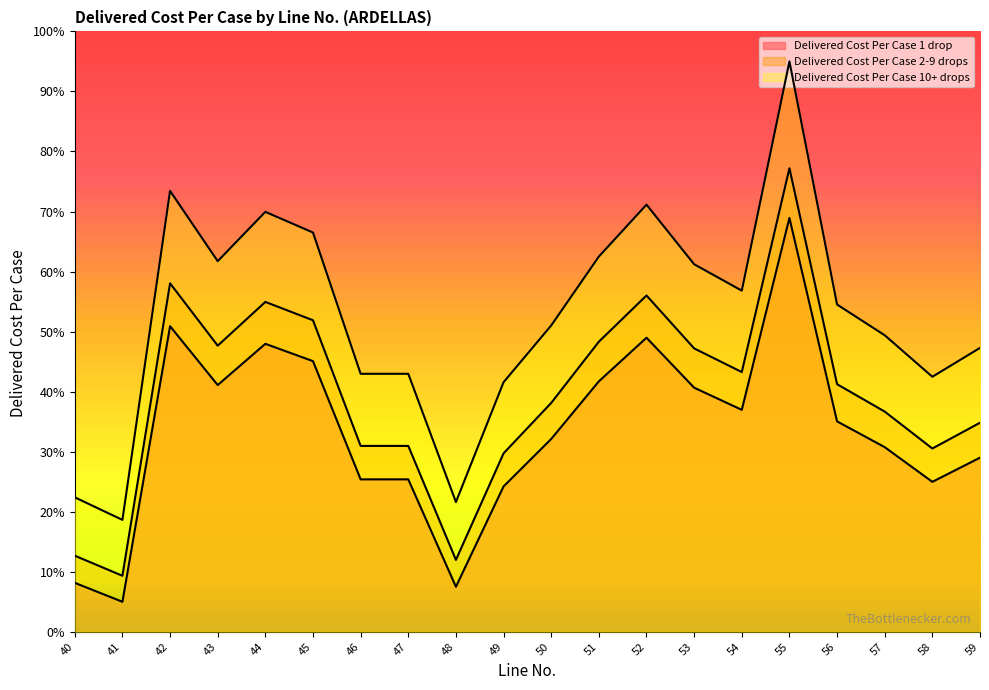

What is the minimum value shown in the chart?

5.0